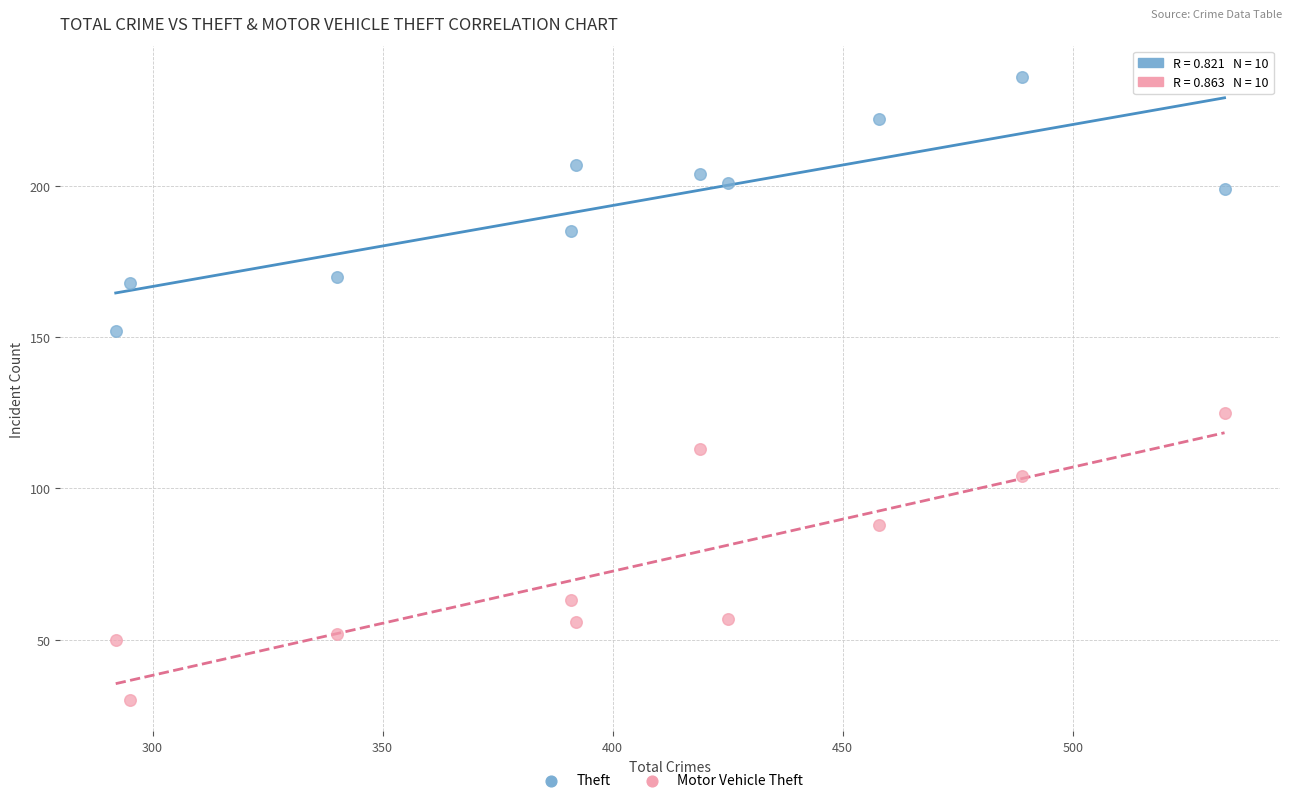

Which series contains the highest Y value?

Theft